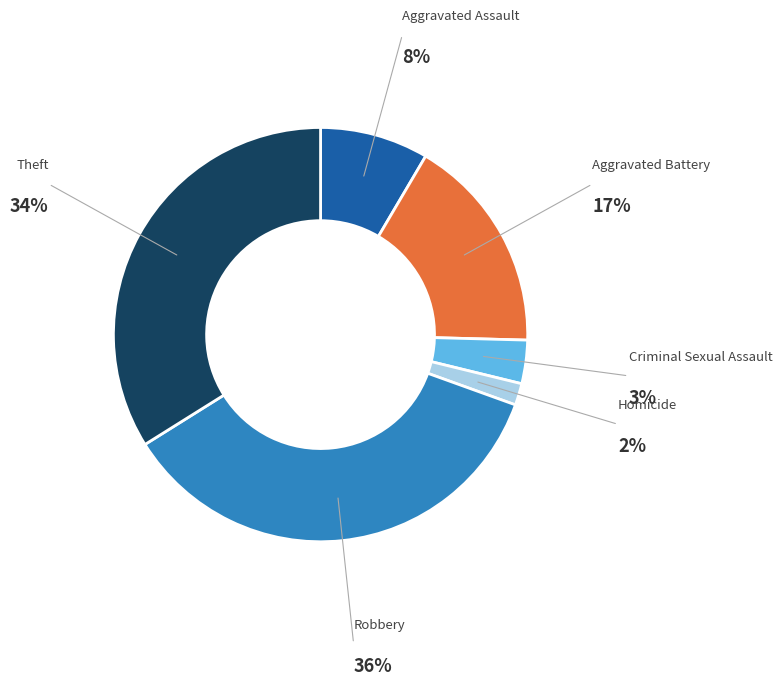

Is there any slice that represents more than half of the pie?

No